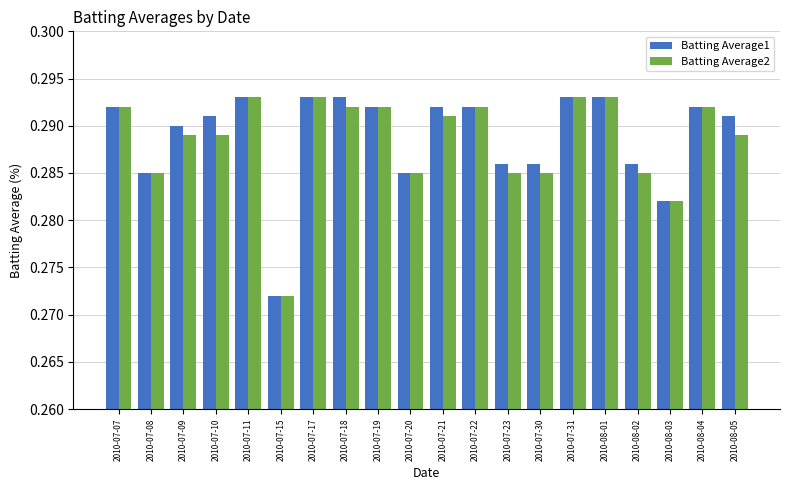

How many Batting Average1 values are between 0 and 1?

20